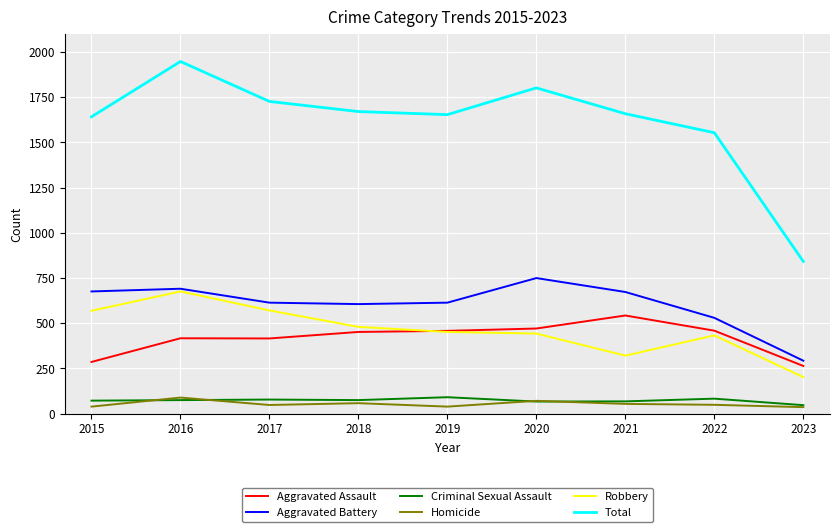

Which series has the largest total across all categories?

Total